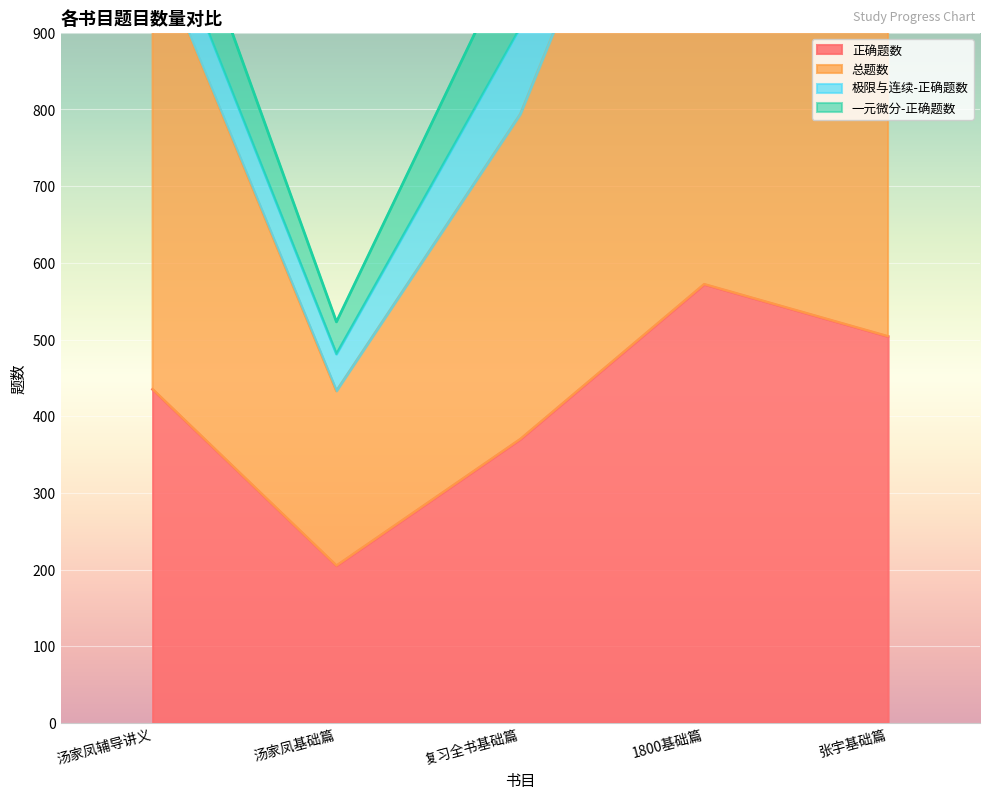

True or false: 总题数 and 正确题数 cross at least once.

False